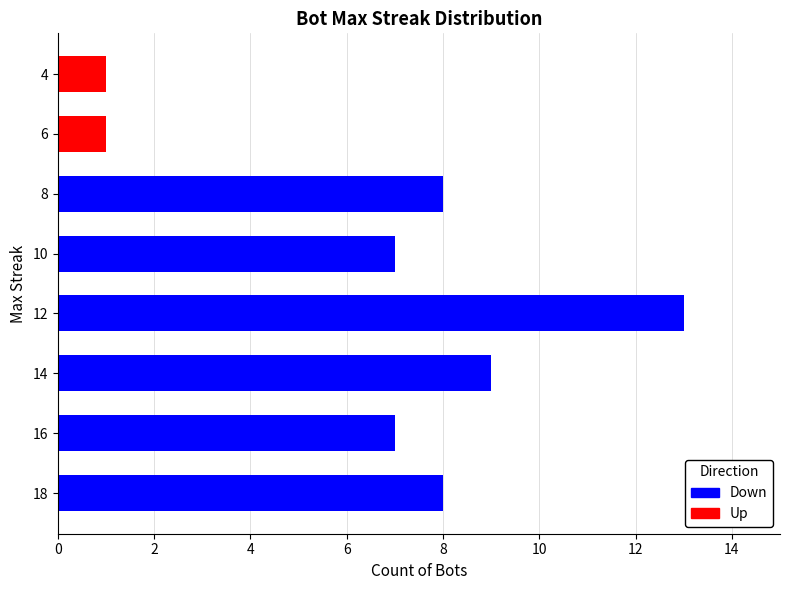

Which category has the highest value across all series?

12